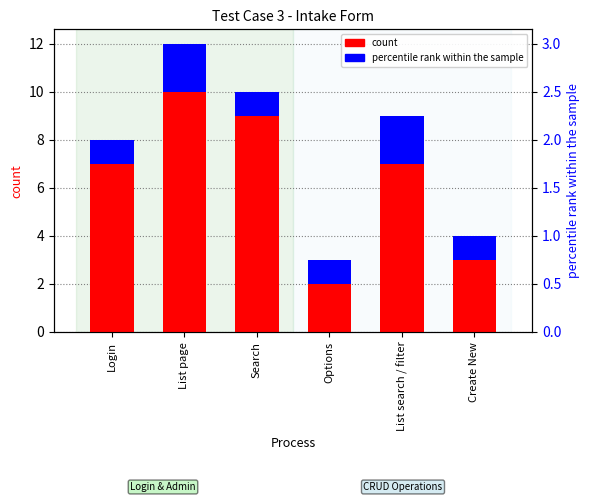

Reading left to right, what are all the values shown in this chart?

count: 7	10	9	2	7	3
percentile rank within the sample: 1	2	1	1	2	1